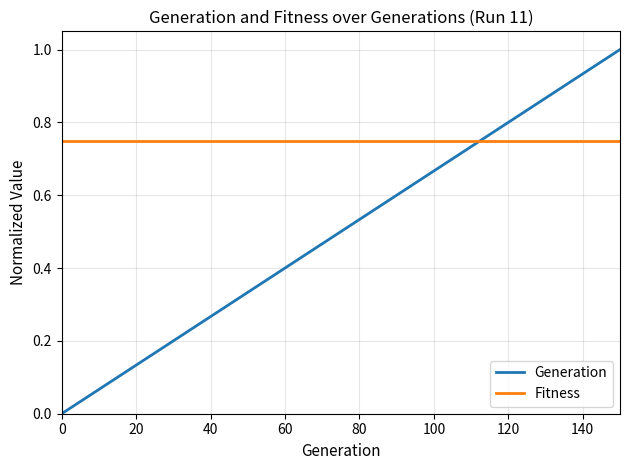

Which series ends up on top after the final intersection of Fitness and Generation?

Generation